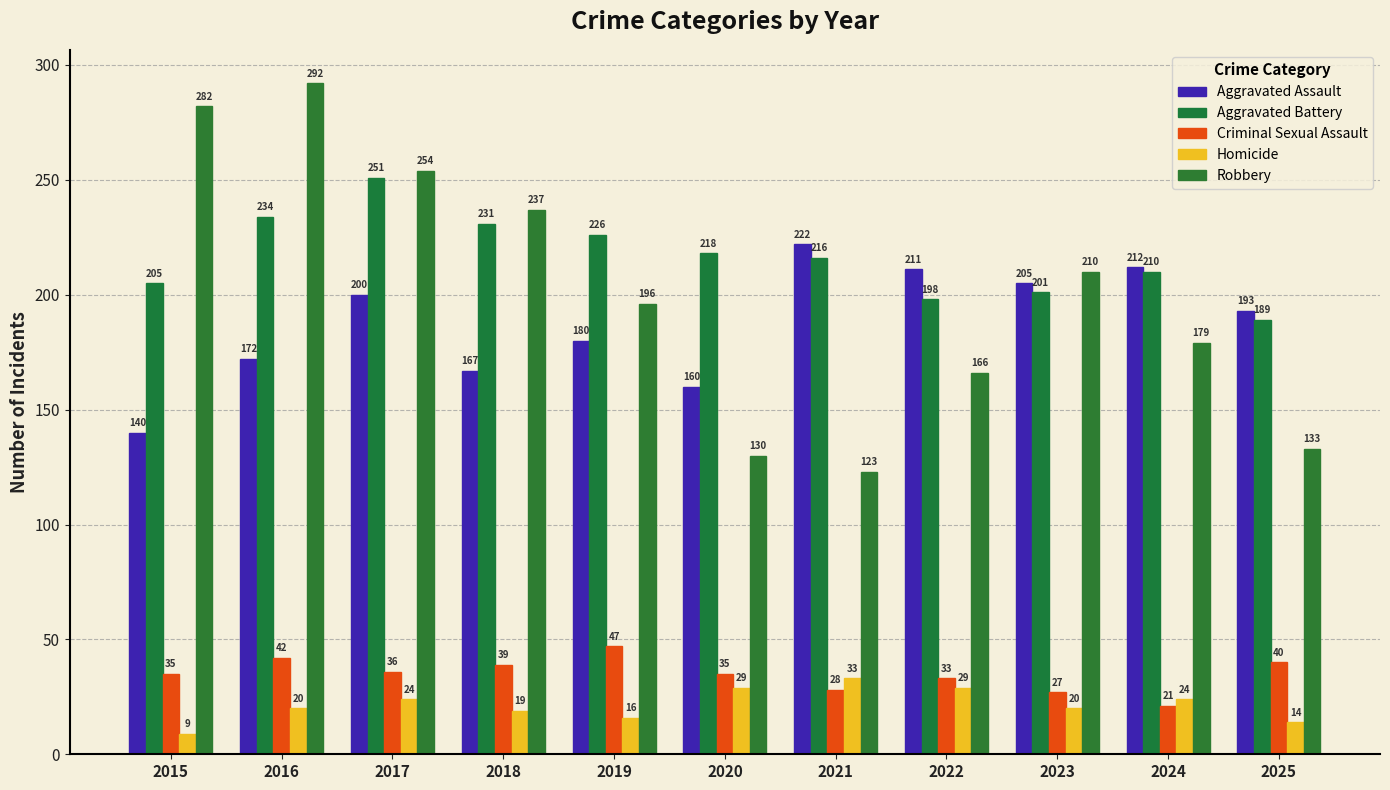

At which category does the chart reach its minimum across all series?

2015